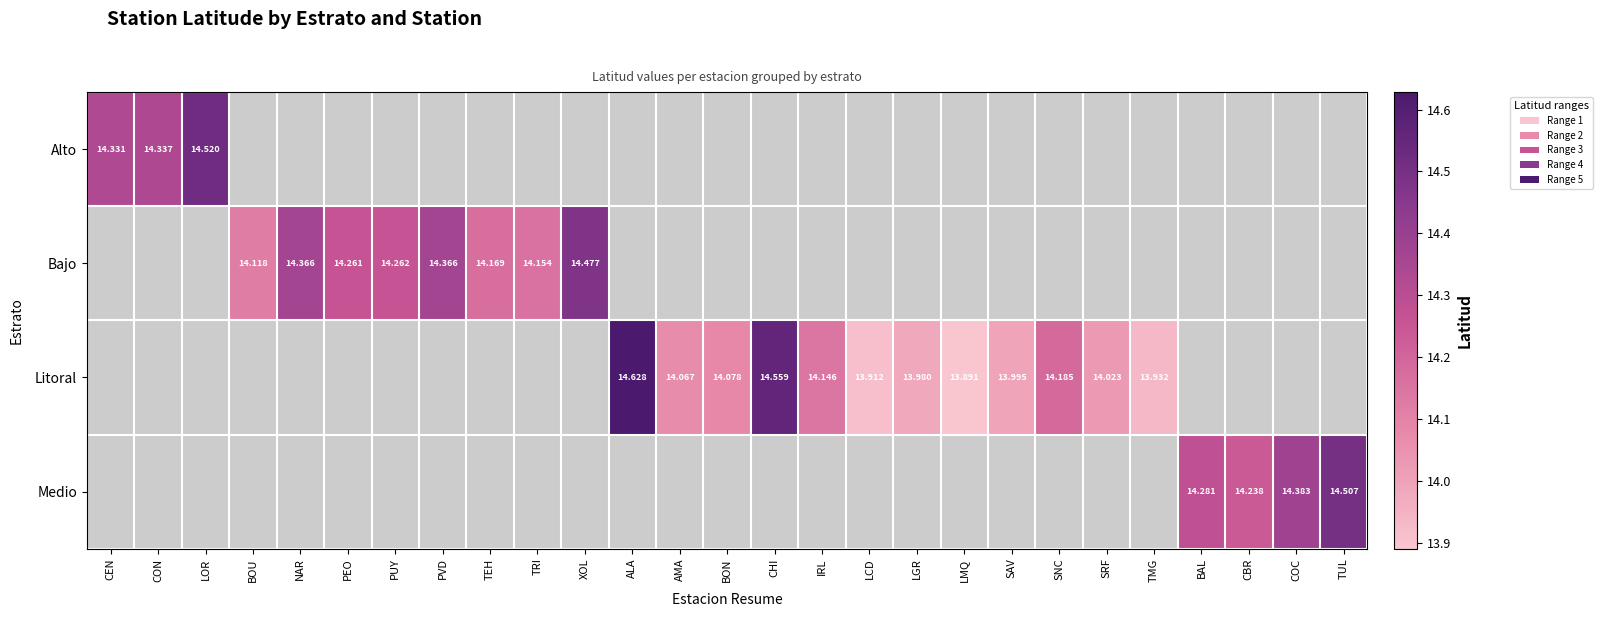

How many series are shown in this chart?

4